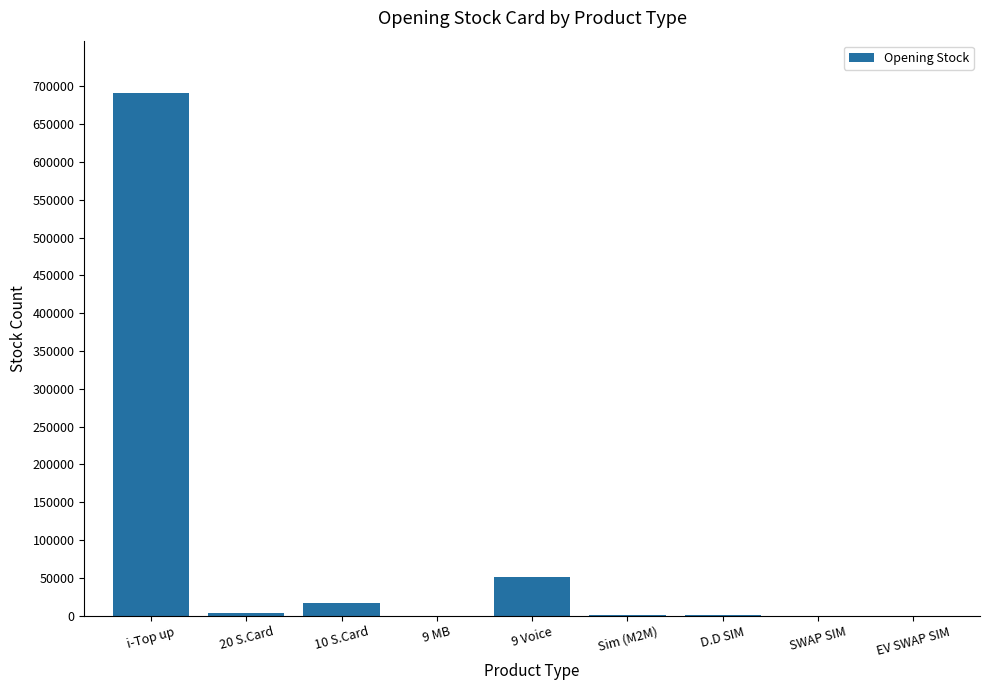

At which category does the chart reach its peak across all series?

i-Top up